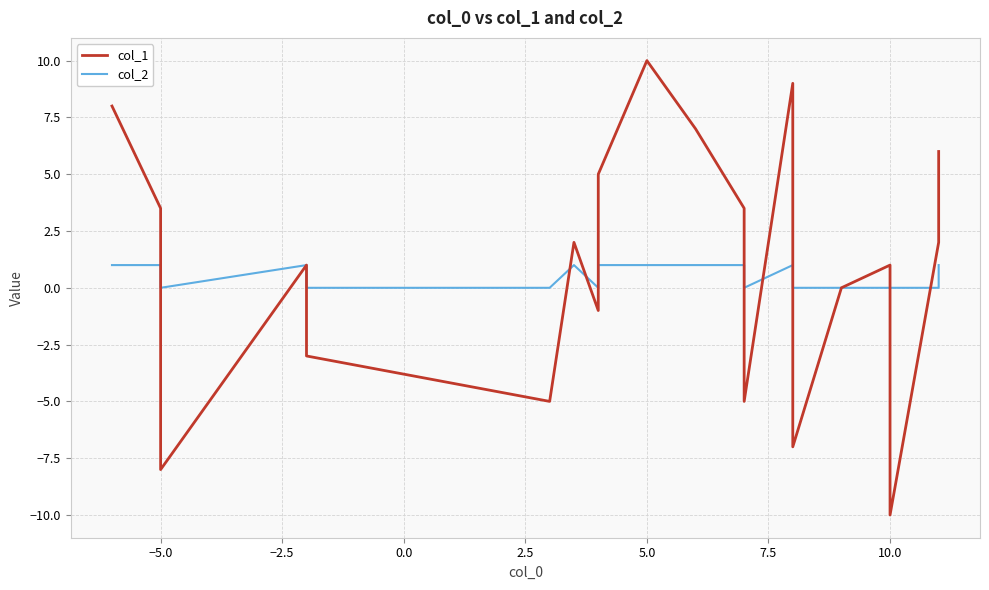

How many values in the col_1 series exceed 2?

8